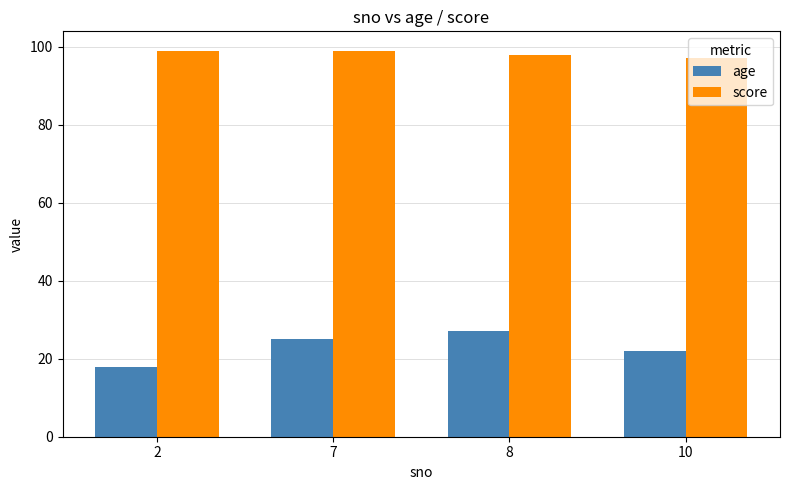

Reading left to right, what are all the values shown in this chart?

age: 18.0	25.0	27.0	22.0
score: 99.0	99.0	98.0	97.1